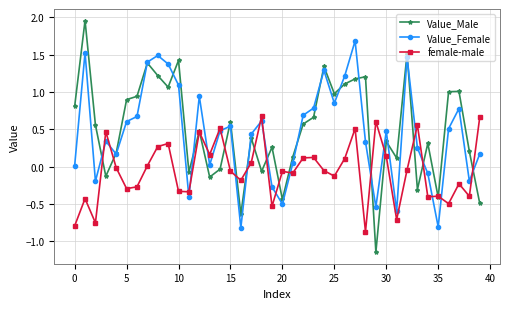

Which series has the widest spread of values?

Value_Male